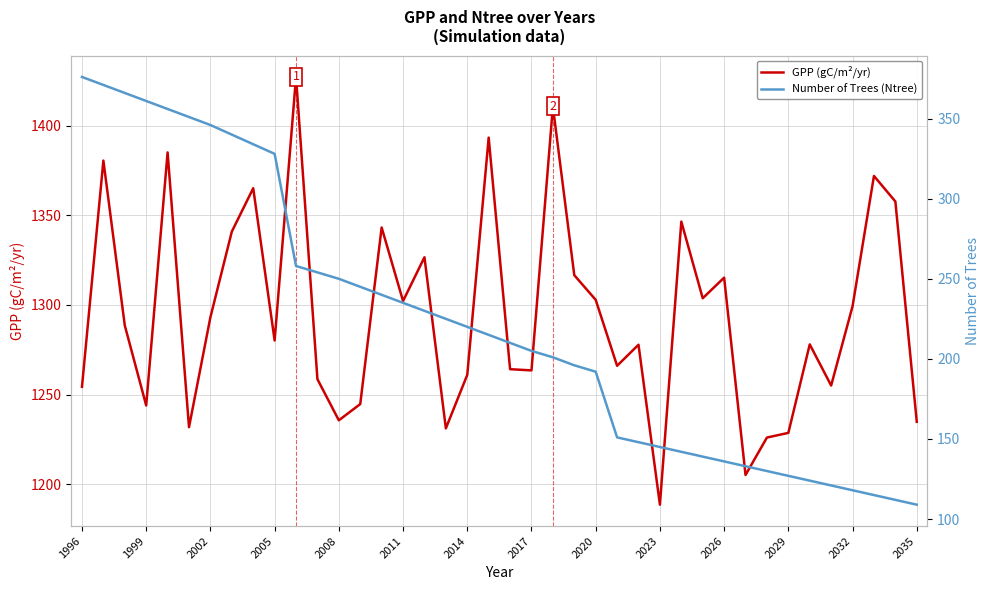

Which series has the widest spread of values?

Number of Trees (Ntree)